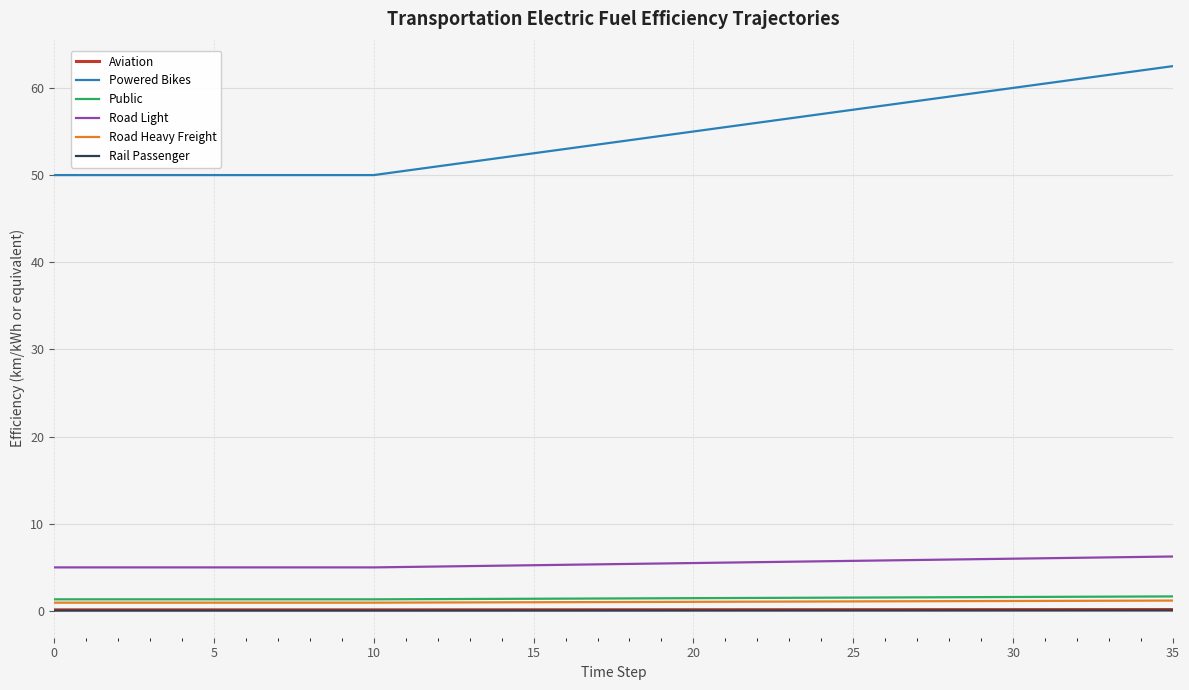

What is the greatest value displayed?

62.5